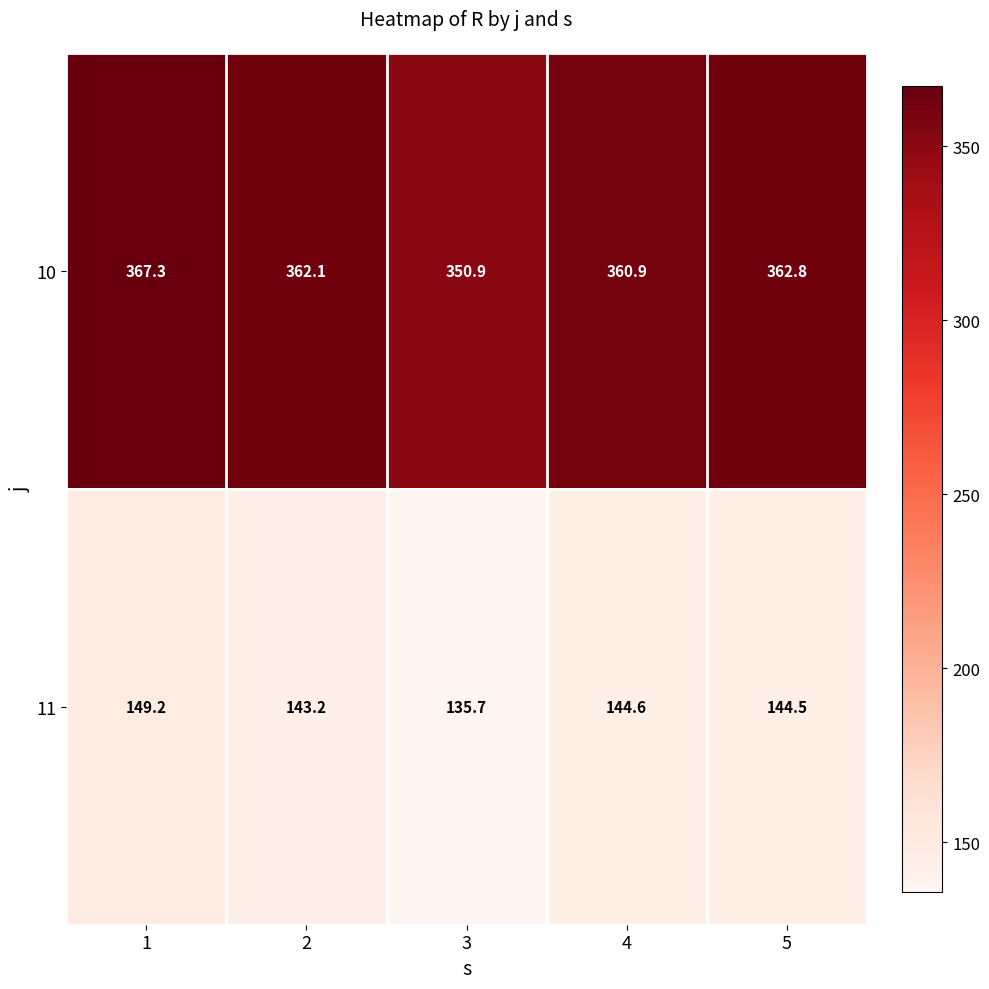

What is the approximate value of 10 at 3?

350.9